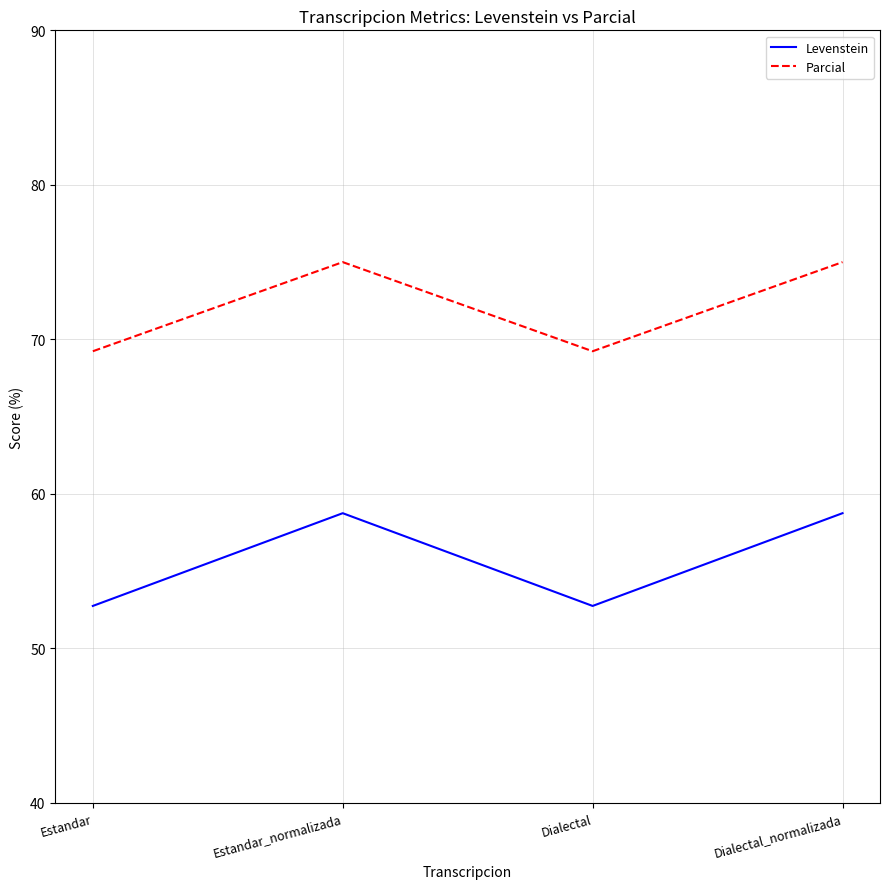

Between Estandar_normalizada and Dialectal, which series saw the biggest shift?

Levenstein